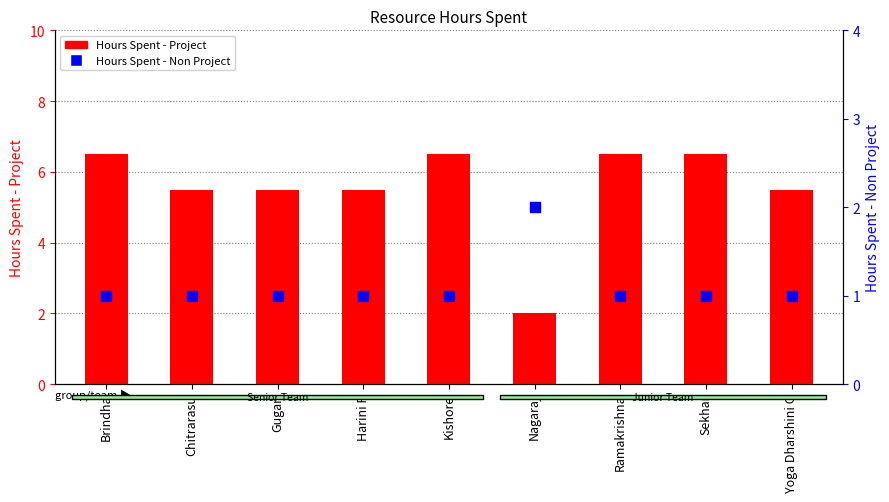

Is the value of Hours Spent - Non Project at Brindha greater than the value of Hours Spent - Project at Kishore?

No